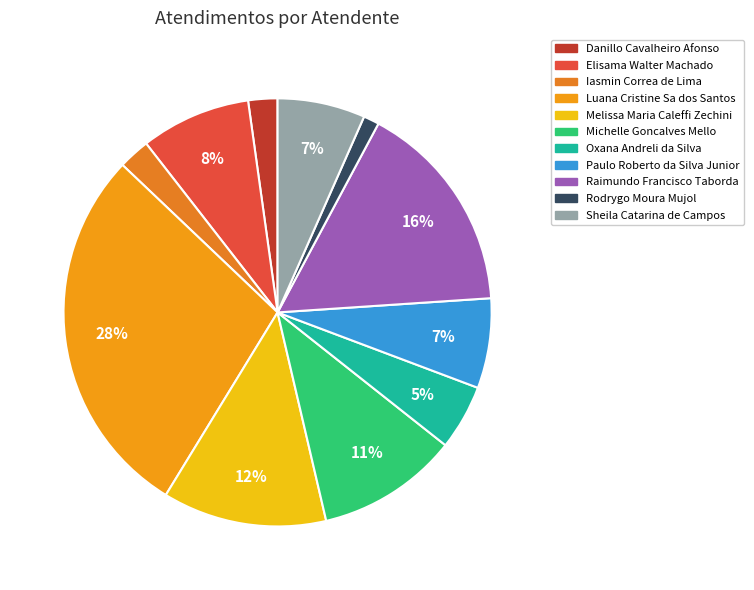

The Paulo Roberto da Silva Junior slice represents 7% of the pie. True or false?

True